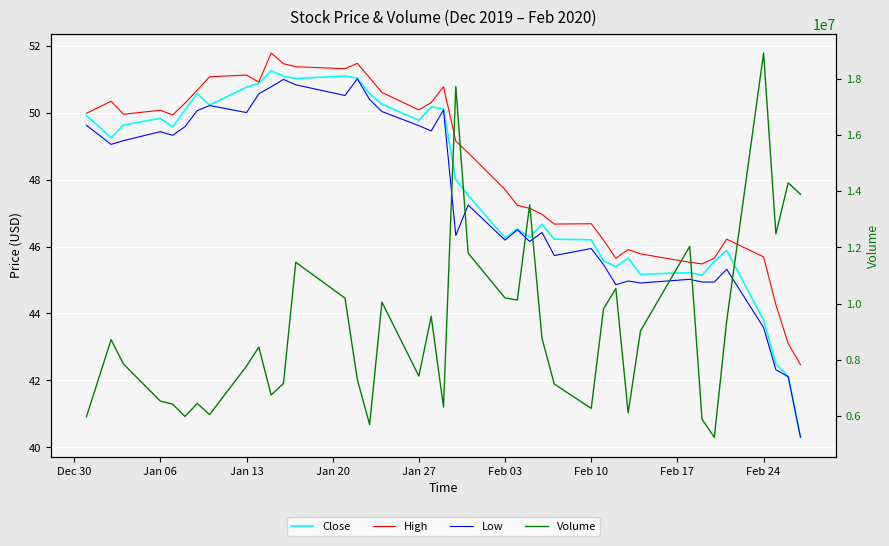

Is it true that Low equals 46.2 at Feb 03?

True